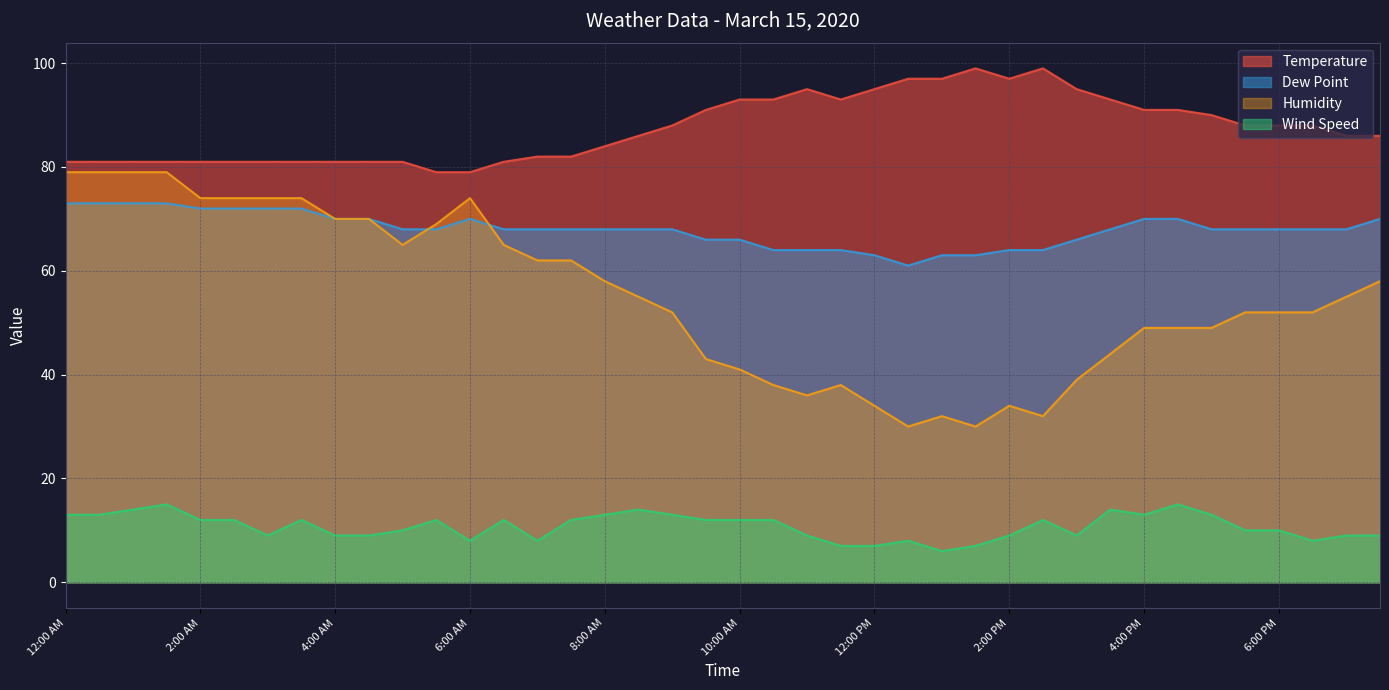

True or false: Temperature has a value of 124 at 2:00 AM.

False